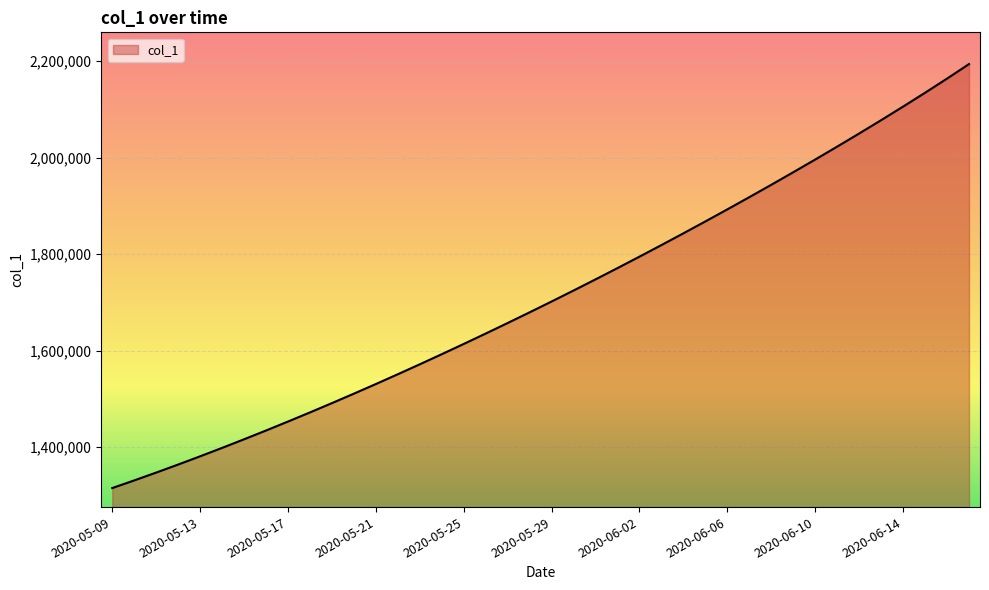

How many series are shown in this chart?

1